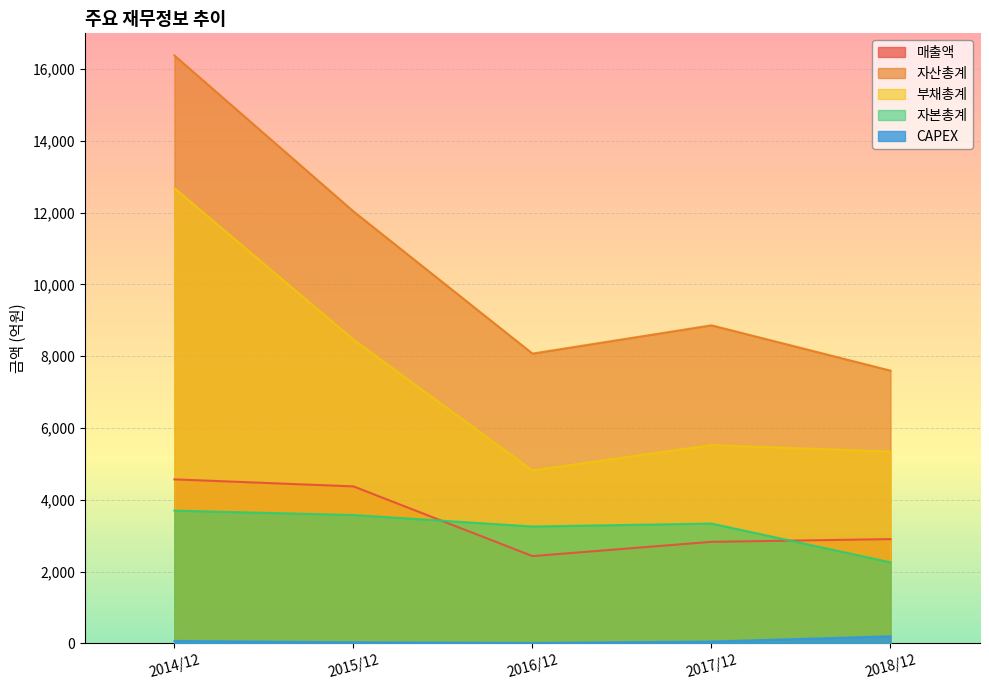

List the series in order of their peak value, highest first.

자산총계, 부채총계, 매출액, 자본총계, CAPEX